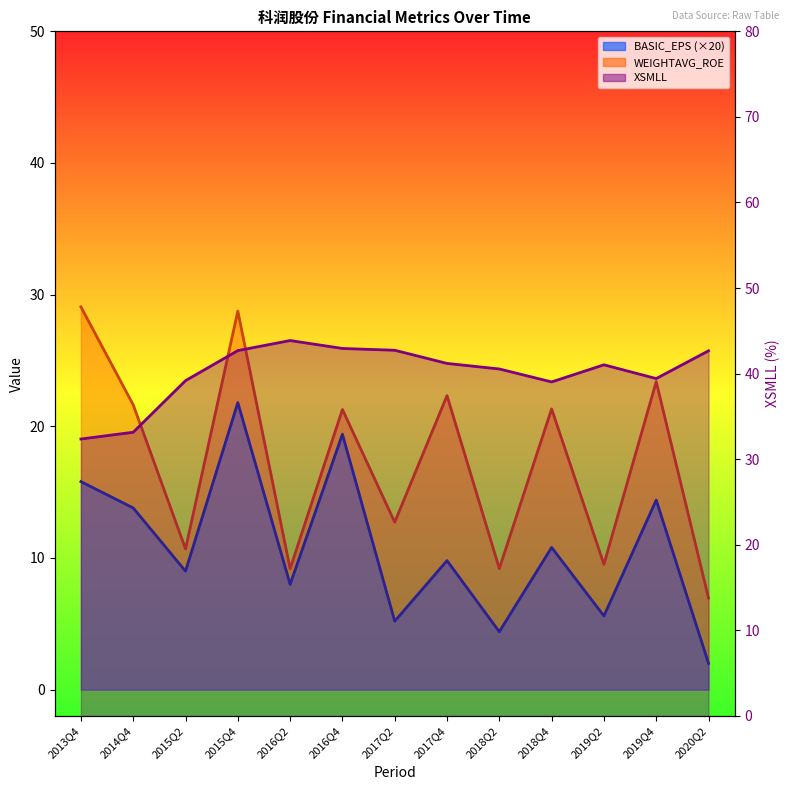

The value of BASIC_EPS at 2018Q2 is 4.4. True or false?

True